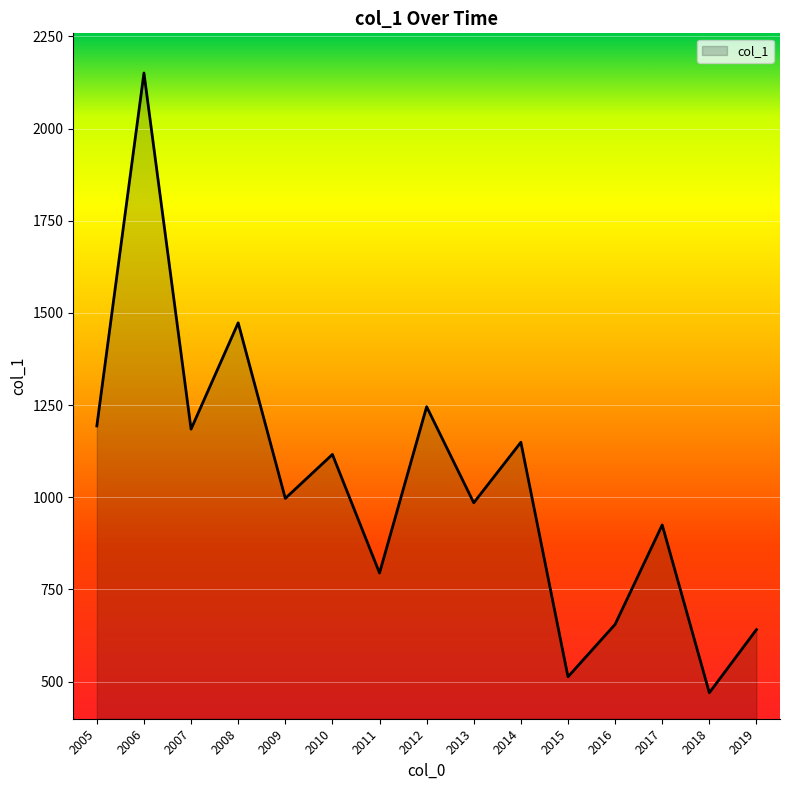

Reading right to left, extract all data points from this chart.

641.1	469.9	925.0	655.3	513.1	1149.2	985.1	1245.7	794.6	1116.2	997.0	1473.1	1184.8	2150.7	1193.4